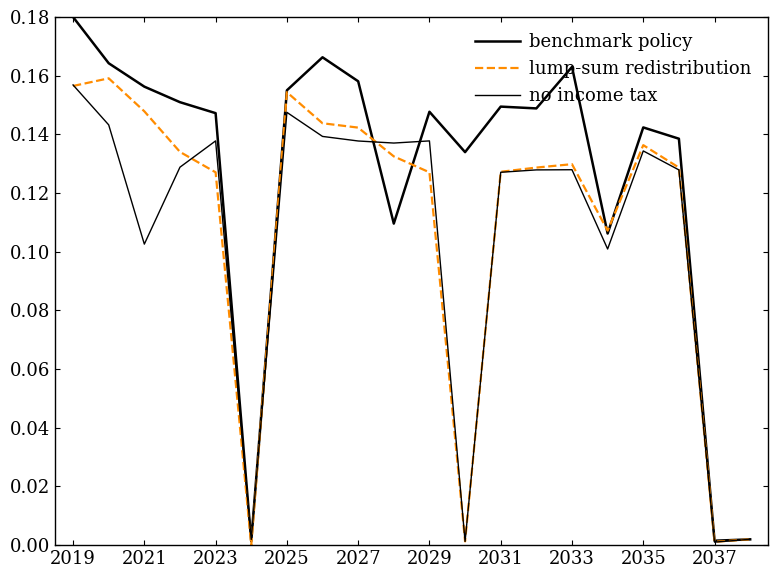

How many lines are shown in the chart?

3